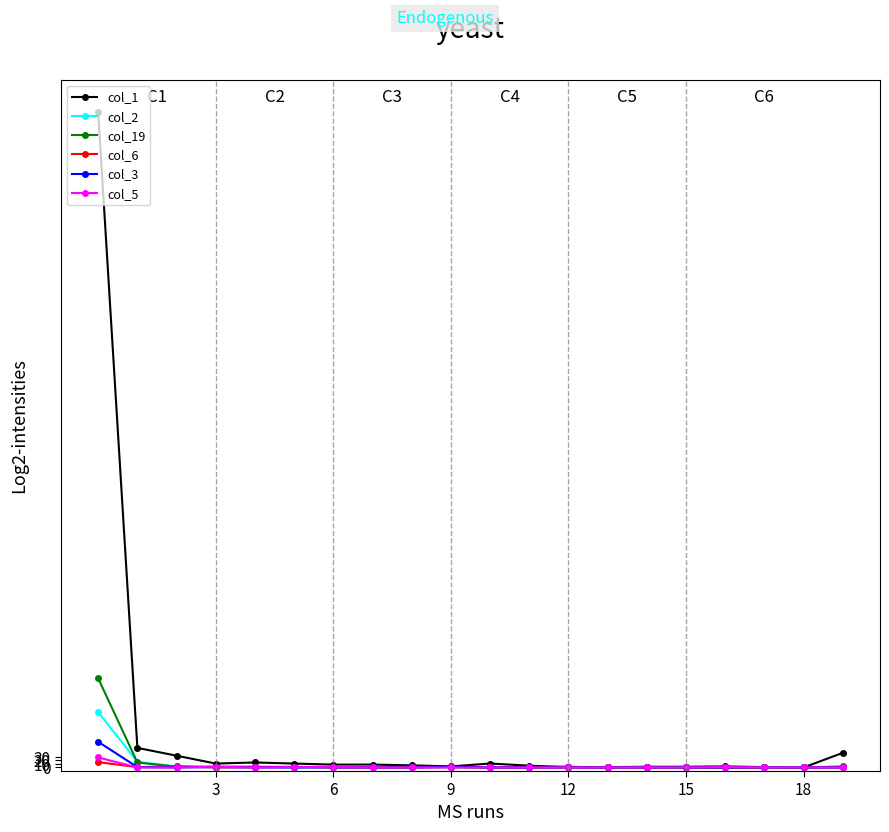

True or false: col_19 has more than 0 points higher than both neighbors.

True